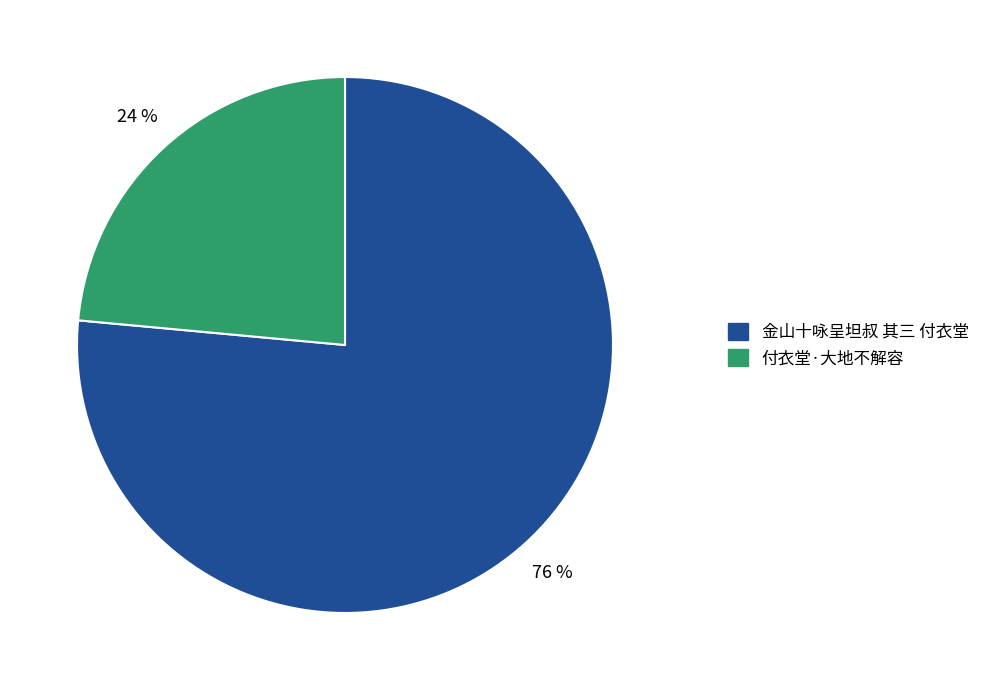

True or false: 金山十咏呈坦叔 其三 付衣堂 accounts for 76% of the total.

True